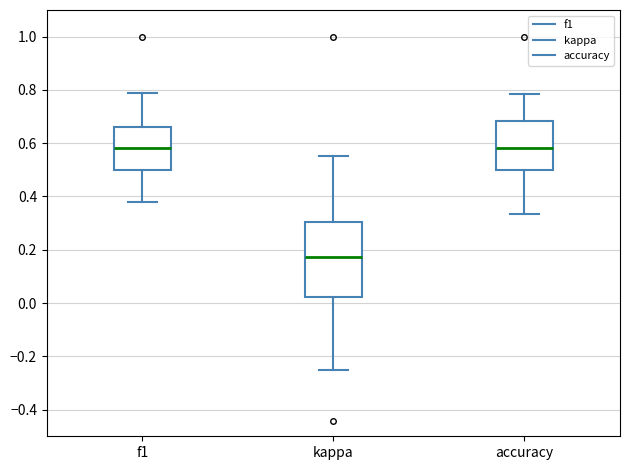

Where does the upper whisker of the box for kappa end on the y-axis? The values are not printed on the chart, so give them approximately, as read against the axis.

0.56